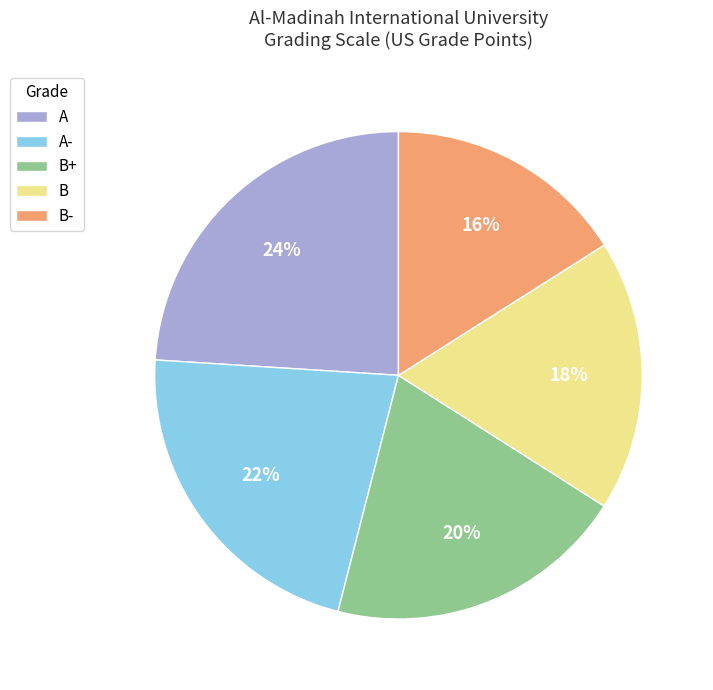

What is the ratio of the value at A to the value at B+?

1.2